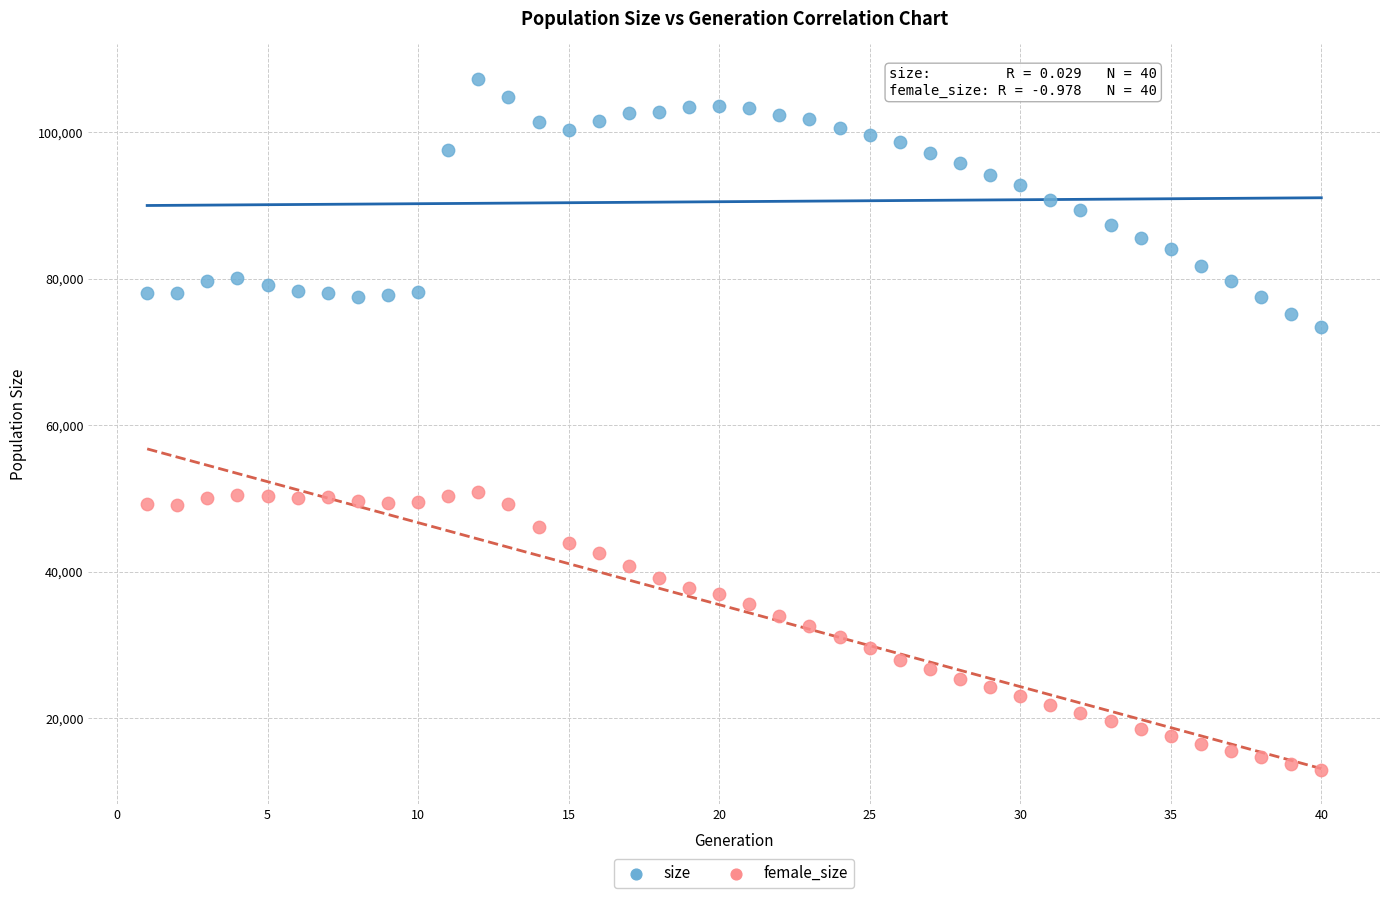

Which series has the largest Y range (max minus min)?

female_size